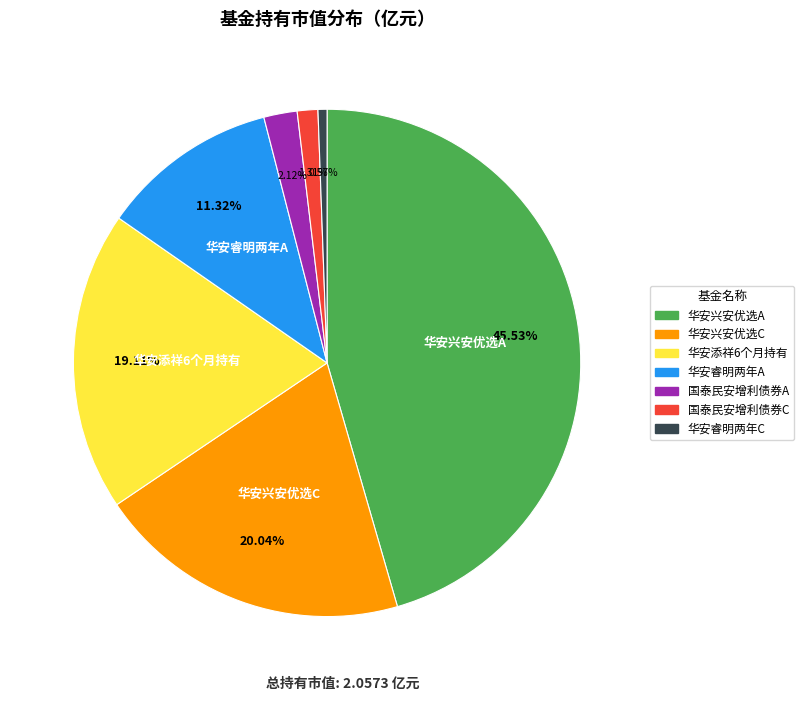

Which has a higher value, 华安添祥6个月持有 or 华安睿明两年A?

华安添祥6个月持有